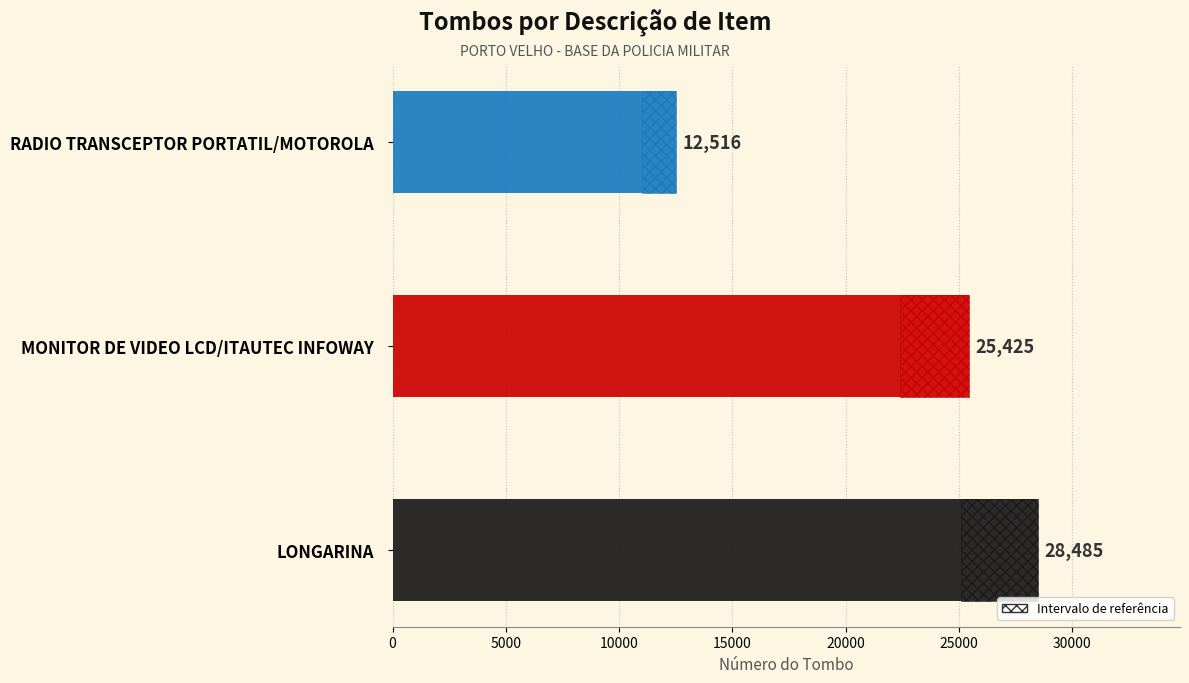

List the labels in order of value, largest first.

LONGARINA, MONITOR DE VIDEO LCD/ITAUTEC INFOWAY, RADIO TRANSCEPTOR PORTATIL/MOTOROLA